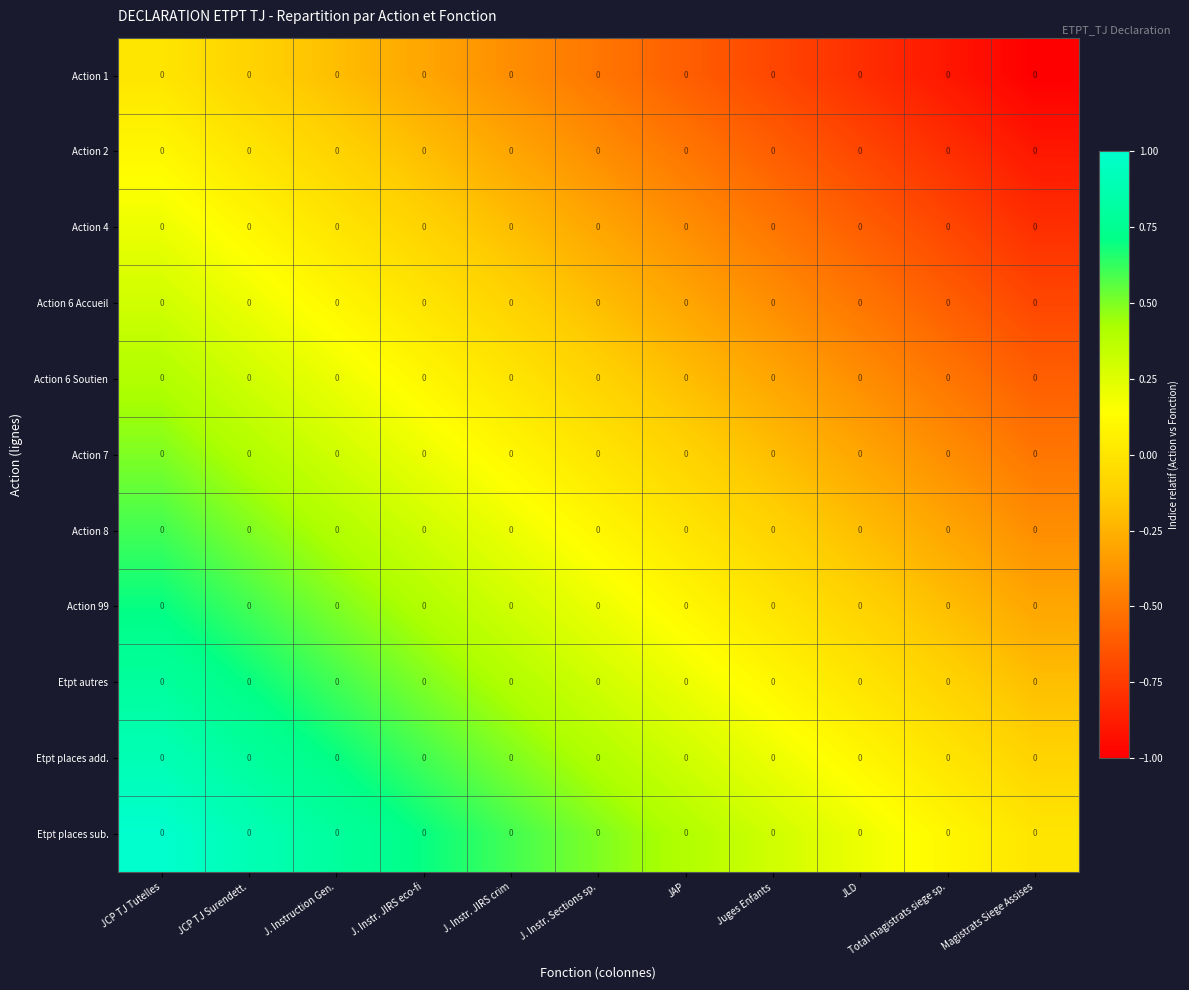

How many distinct data groups are displayed?

11